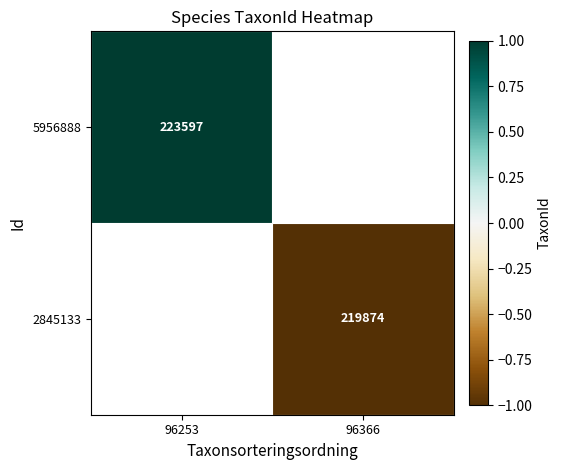

The 5956888 series shows 223597 at 96253. True or false?

True